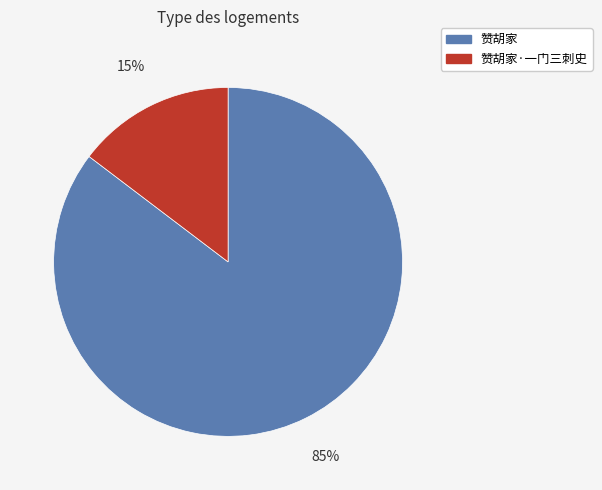

Does any single category account for the majority?

Yes